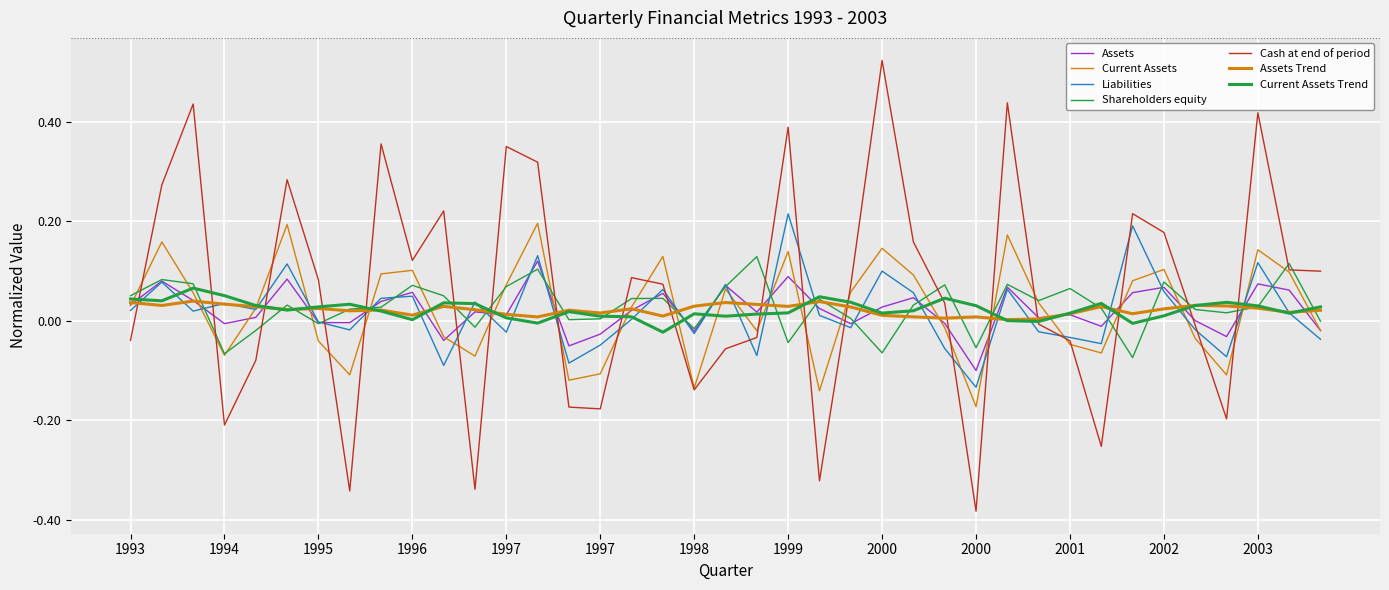

Does the chart display data point markers on the line(s)?

No